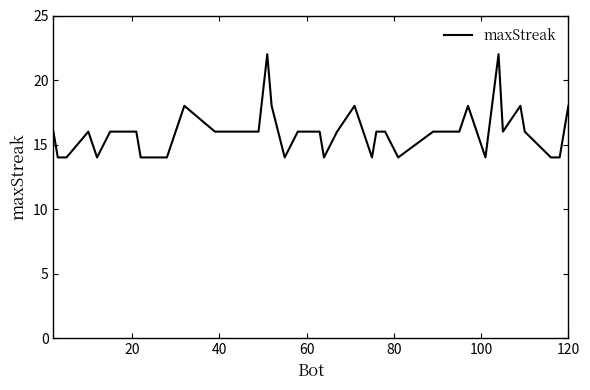

What is the greatest value displayed?

22